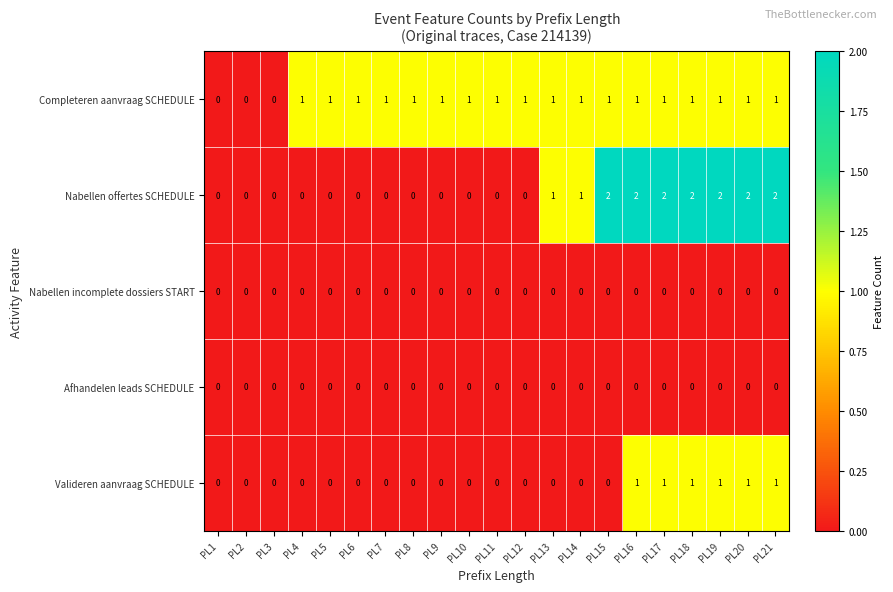

Which series has the largest total across all categories?

Completeren aanvraag SCHEDULE